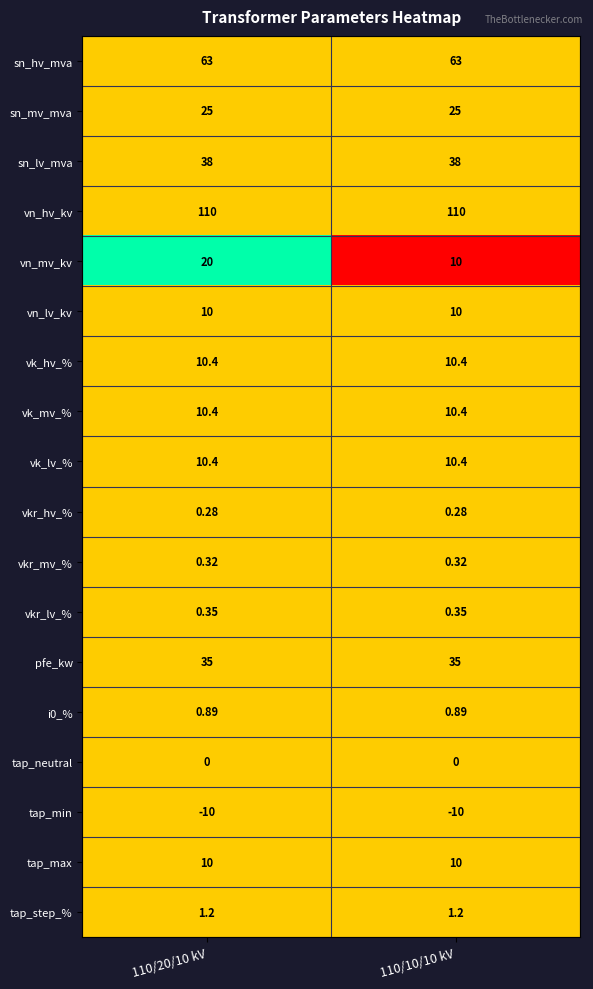

Is the value of vk_mv_% at 110/20/10 kV greater than the value of sn_hv_mva at 110/20/10 kV?

No